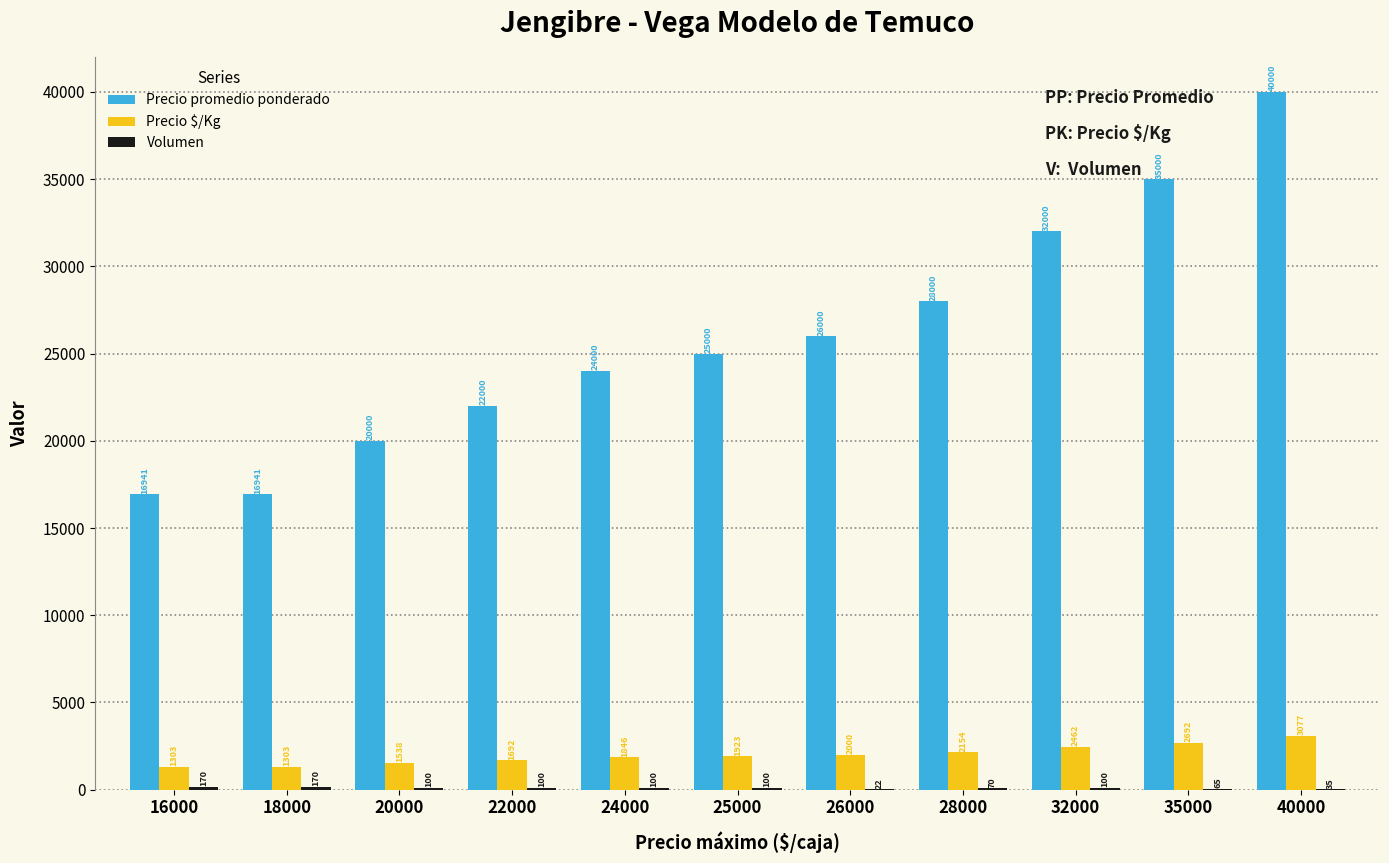

Read the Precio promedio ponderado value at 35000, to the nearest 100.

35000